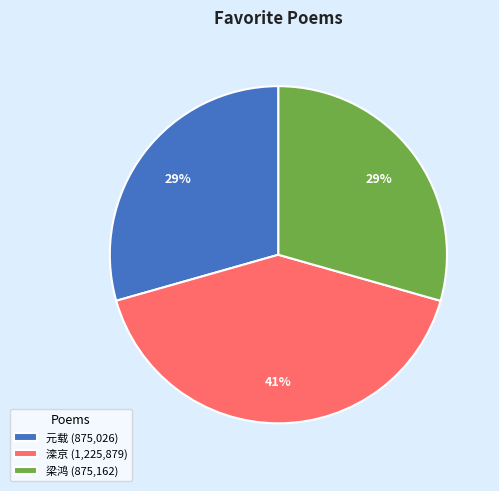

Do 梁鸿 (875,162) and 滦京 (1,225,879) together represent more than half of the pie?

Yes